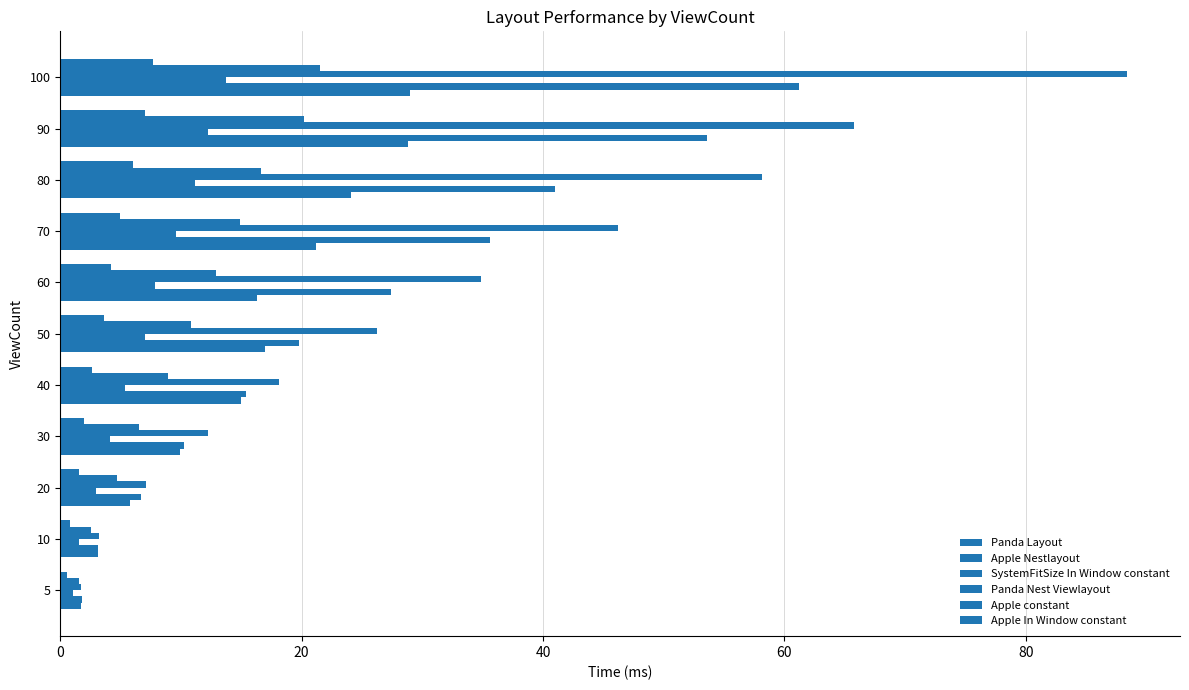

How many categories are shown in the chart?

11